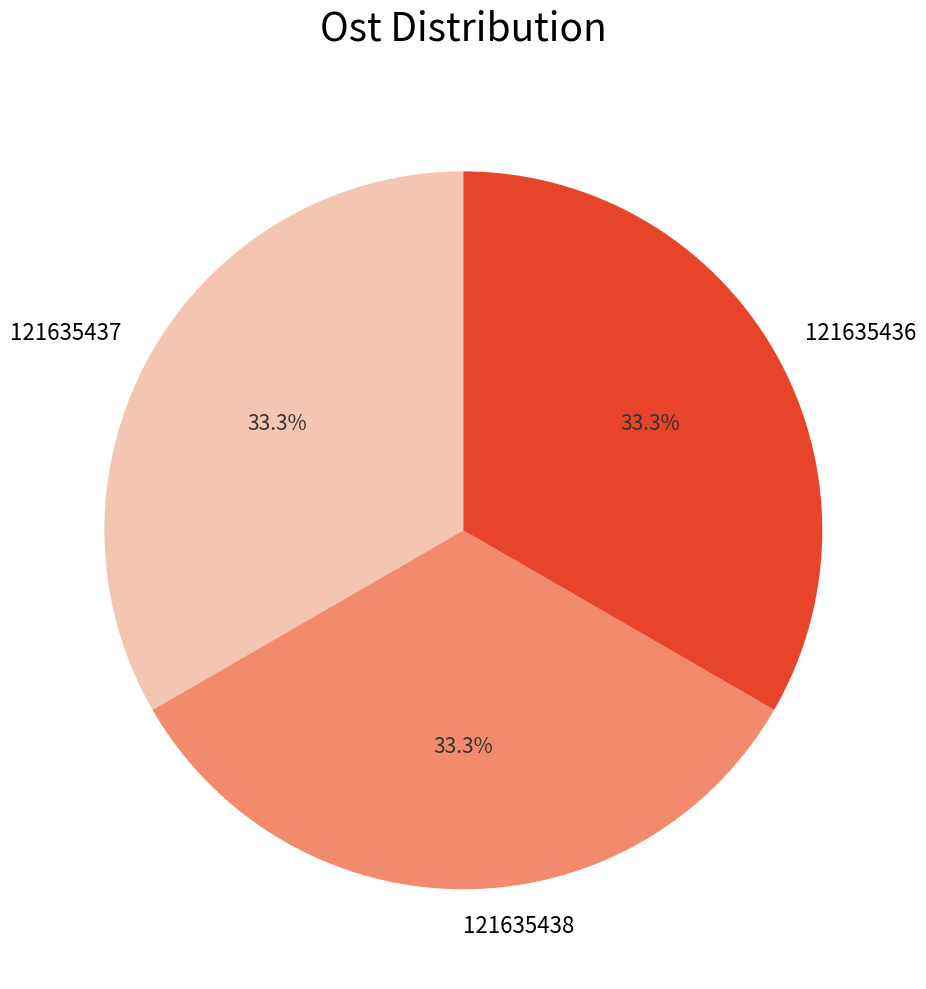

Do 121635436 and 121635438 together represent more than half of the pie?

Yes